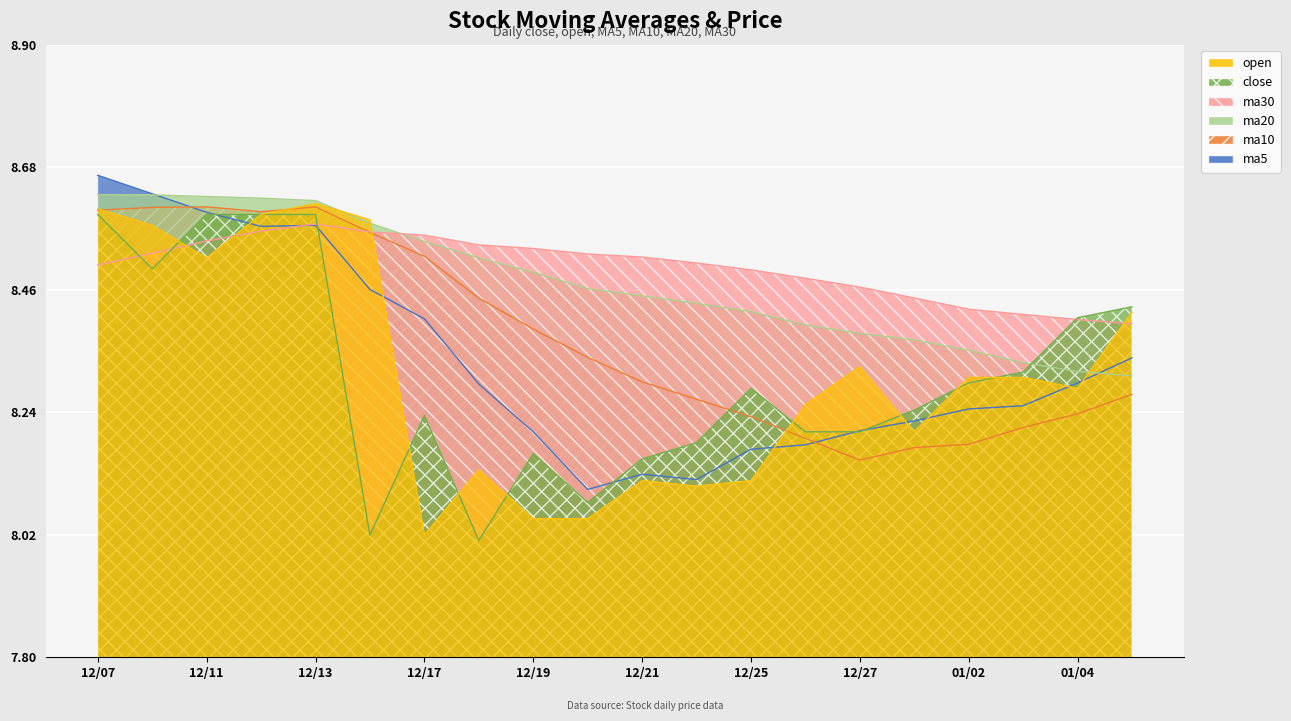

Which series changed the most between 12/11 and 12/25?

ma5